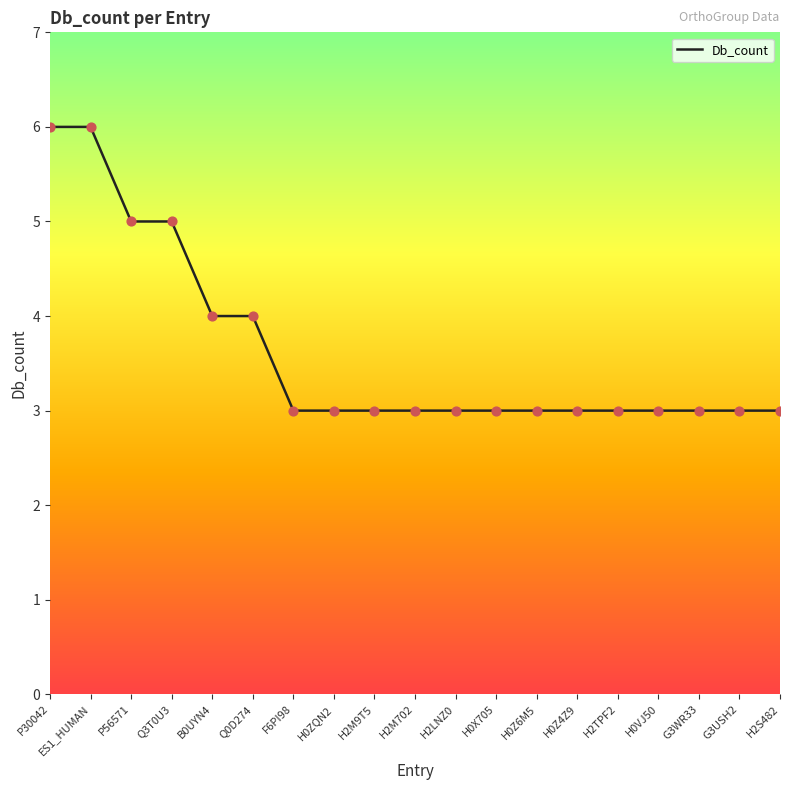

Which has a higher value, P30042 or H0Z6M5?

P30042